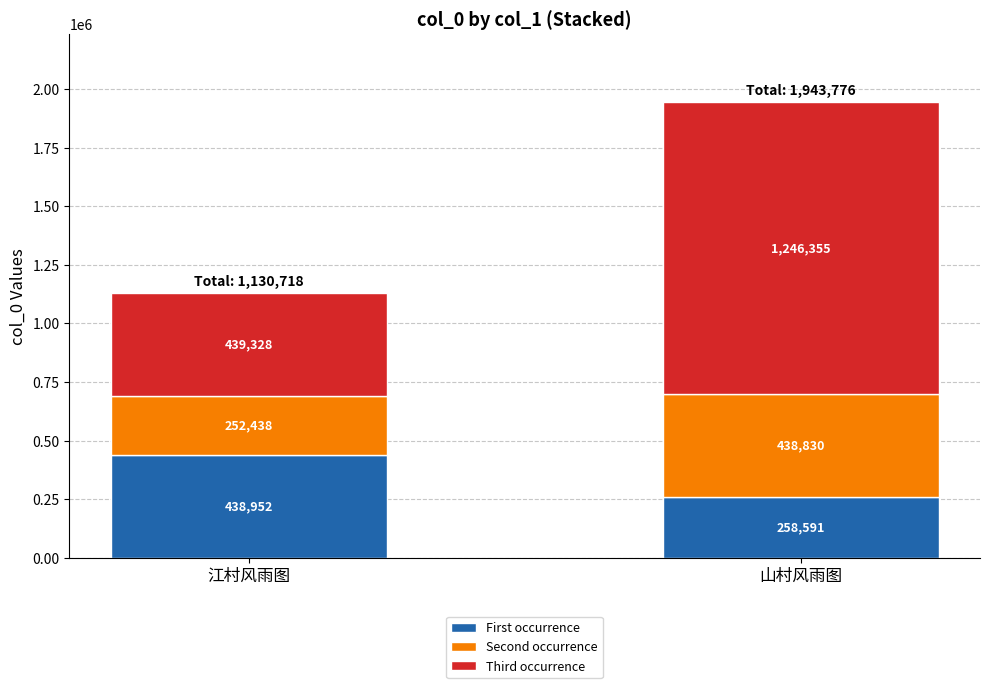

Are the bars grouped side by side (vs. stacked)?

No